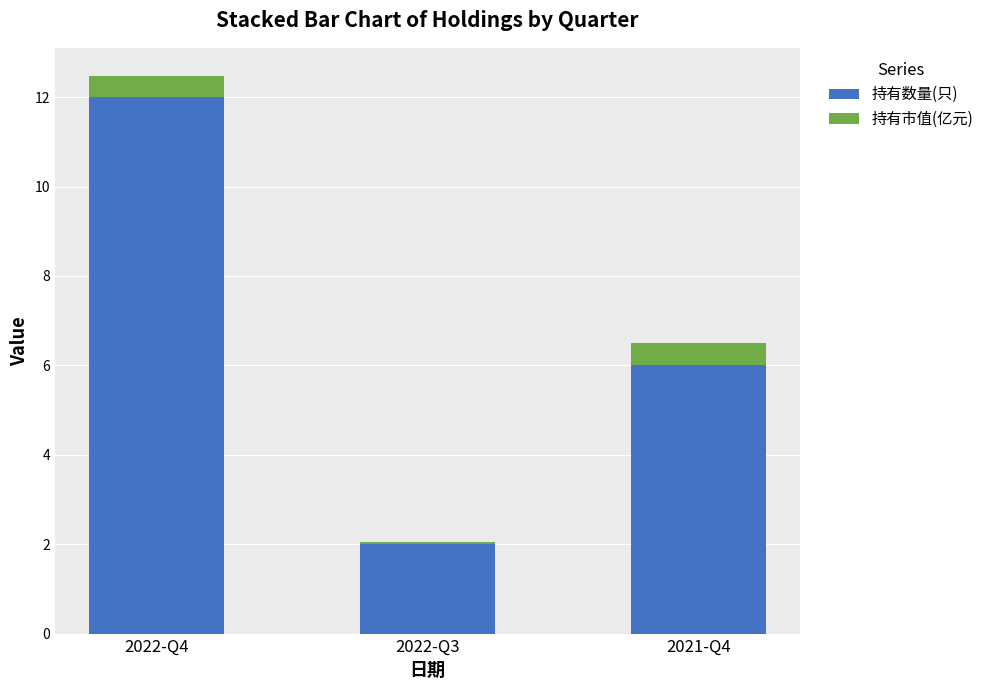

At which category is the sum across all series the highest?

2022-Q4